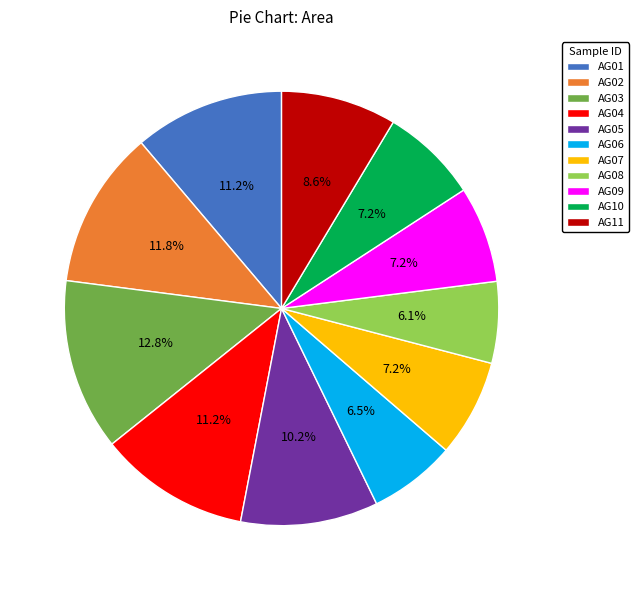

Is the sum of AG02 and AG10 greater than half?

No